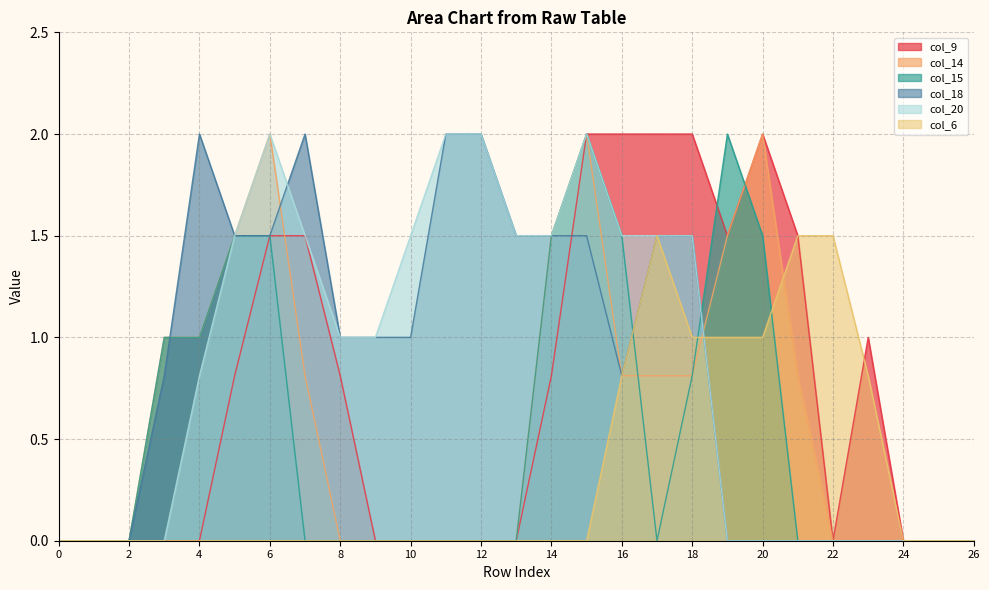

How many col_6 values are between 0 and 1?

24